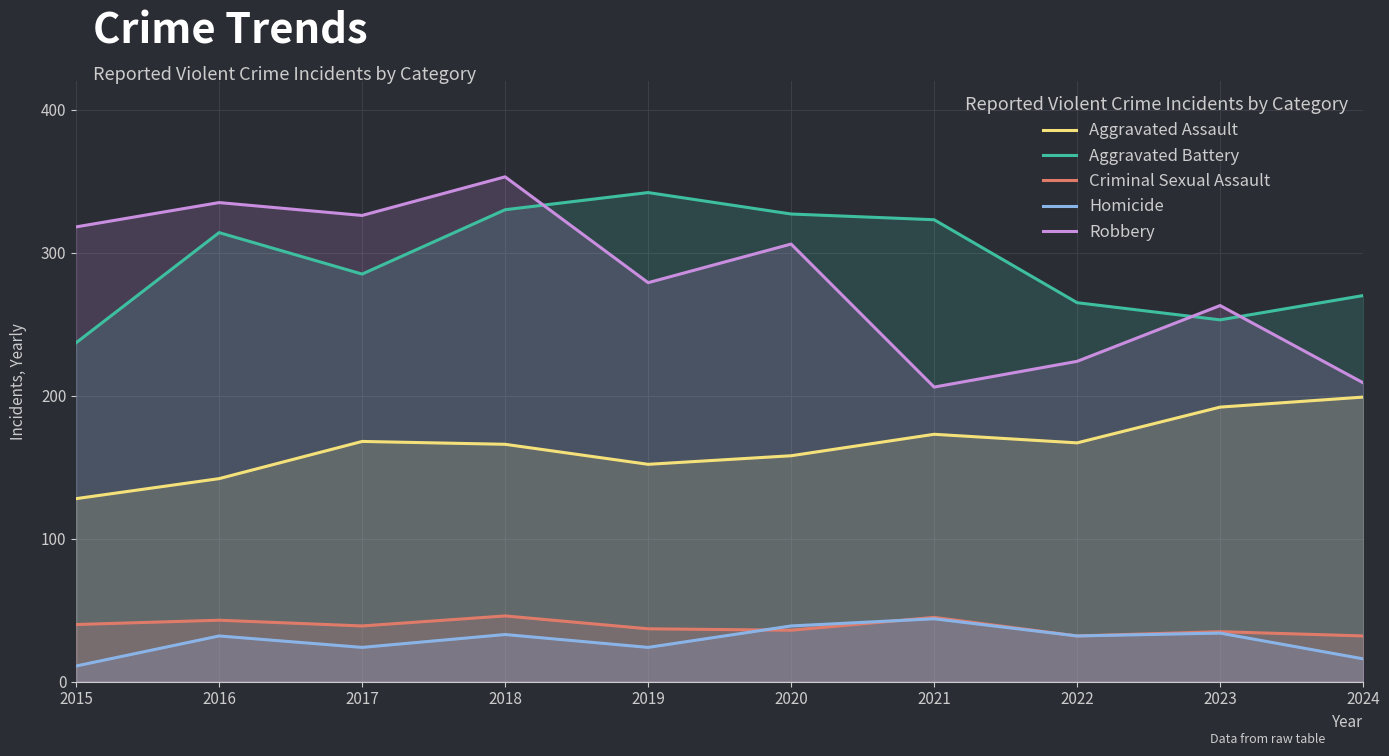

What is the value of the Aggravated Battery point at the 6th from the left?

327